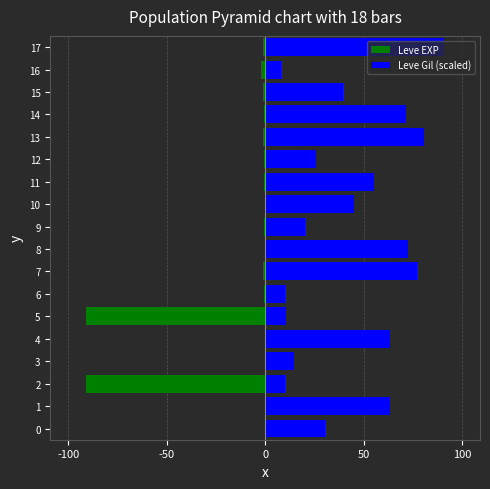

Is it true that Leve Gil (scaled) equals 120.5 at 12?

False